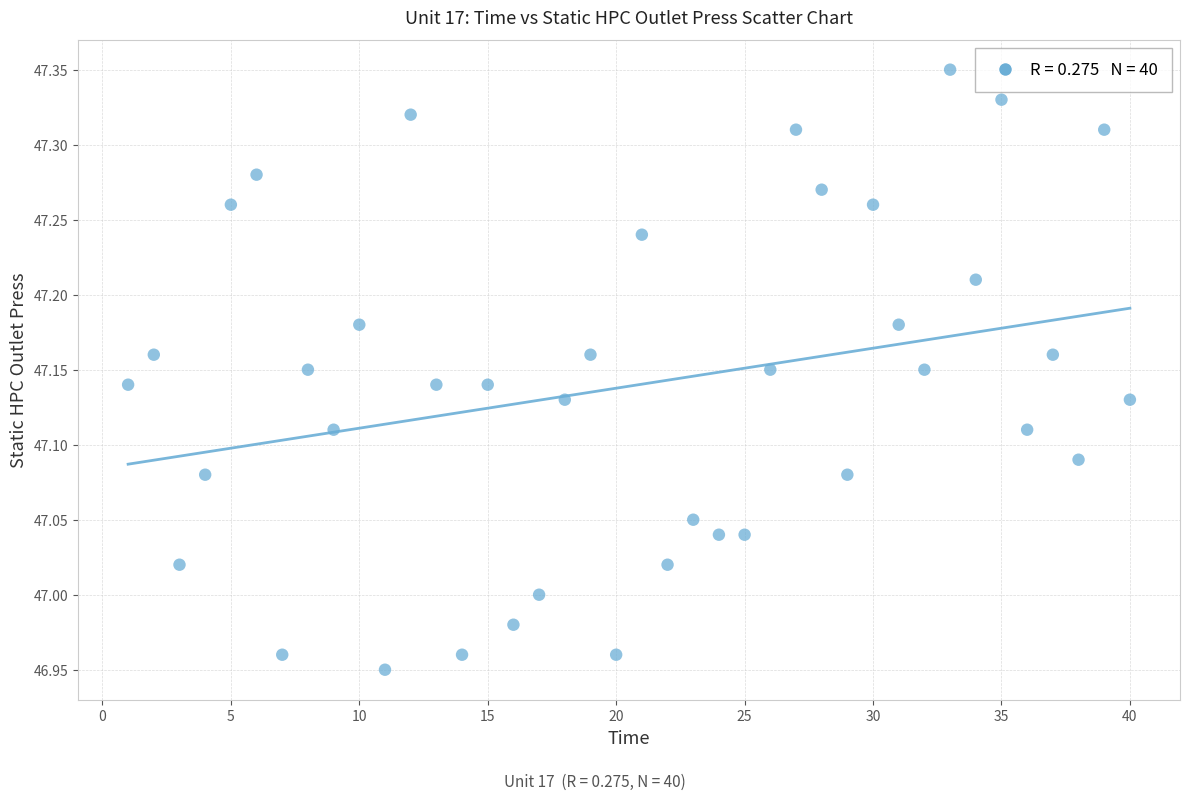

What is the range of X values (max minus min)?

39.0